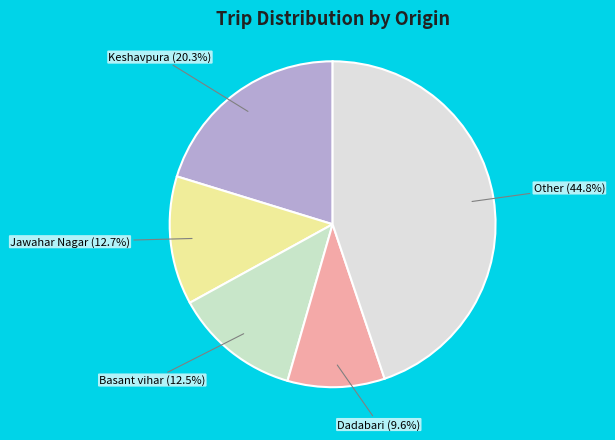

What portion of the pie excludes Other?

55.2%